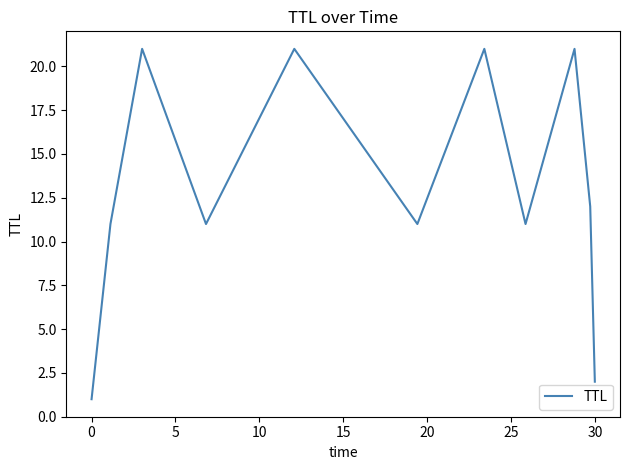

What is the greatest value displayed?

21